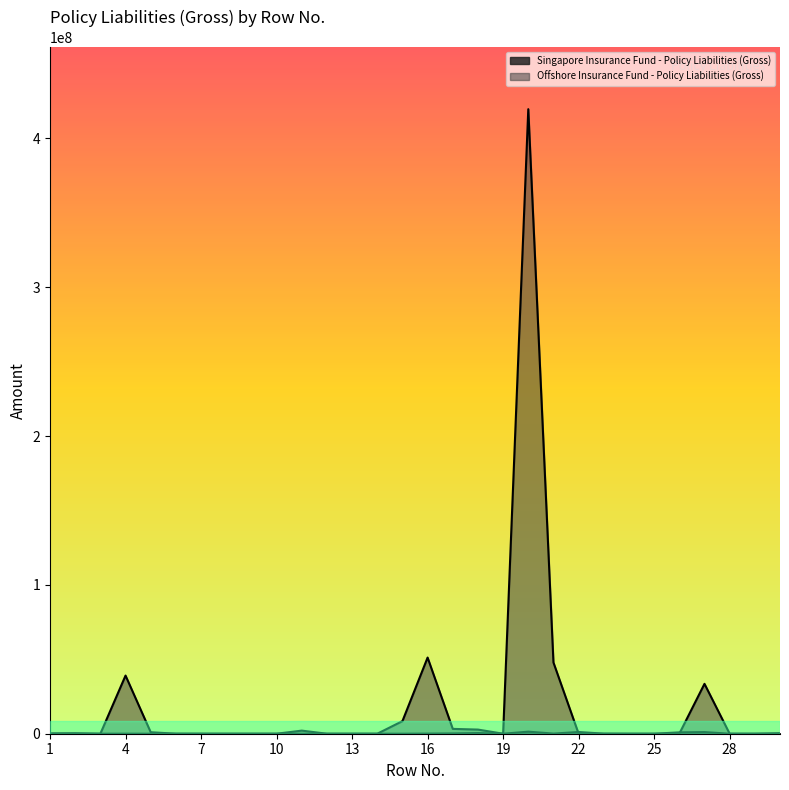

At how many categories does at least one series exceed 180917663?

1